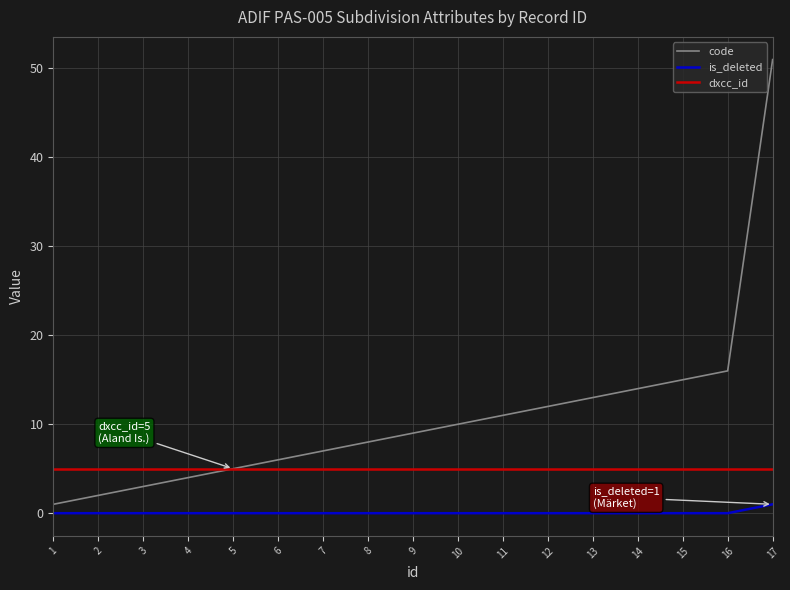

List the series in order of their peak value, lowest first.

is_deleted, dxcc_id, code